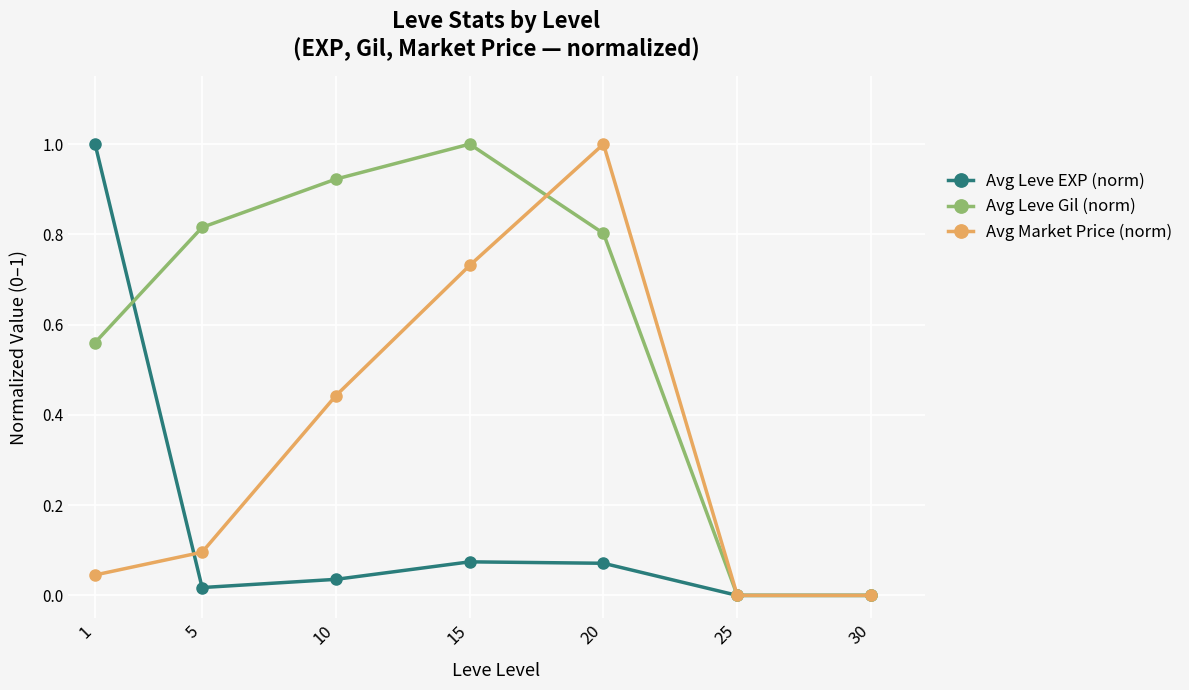

How many interior local peaks does the Avg Market Price (norm) series have?

1